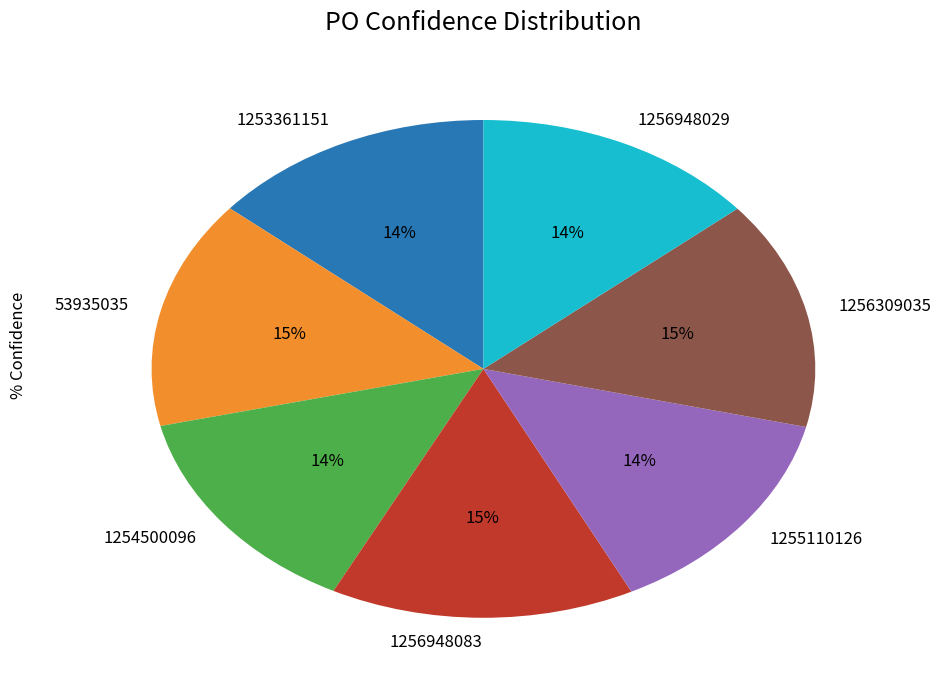

Combined, do 1256309035 and 1256948029 account for over 50%?

No